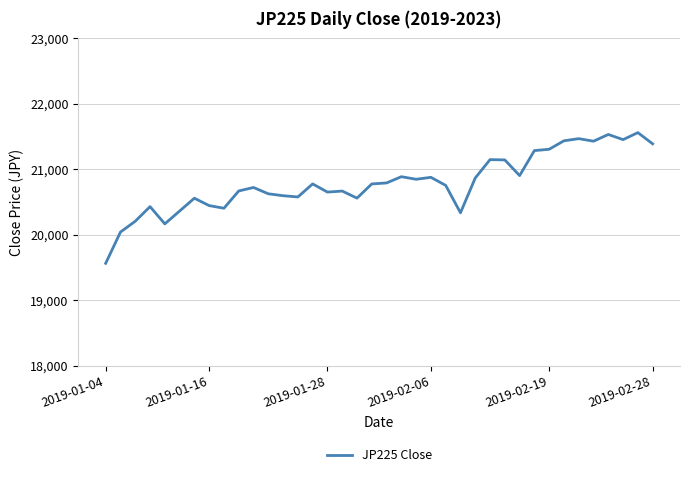

What is the minimum value shown in the chart?

19562.0